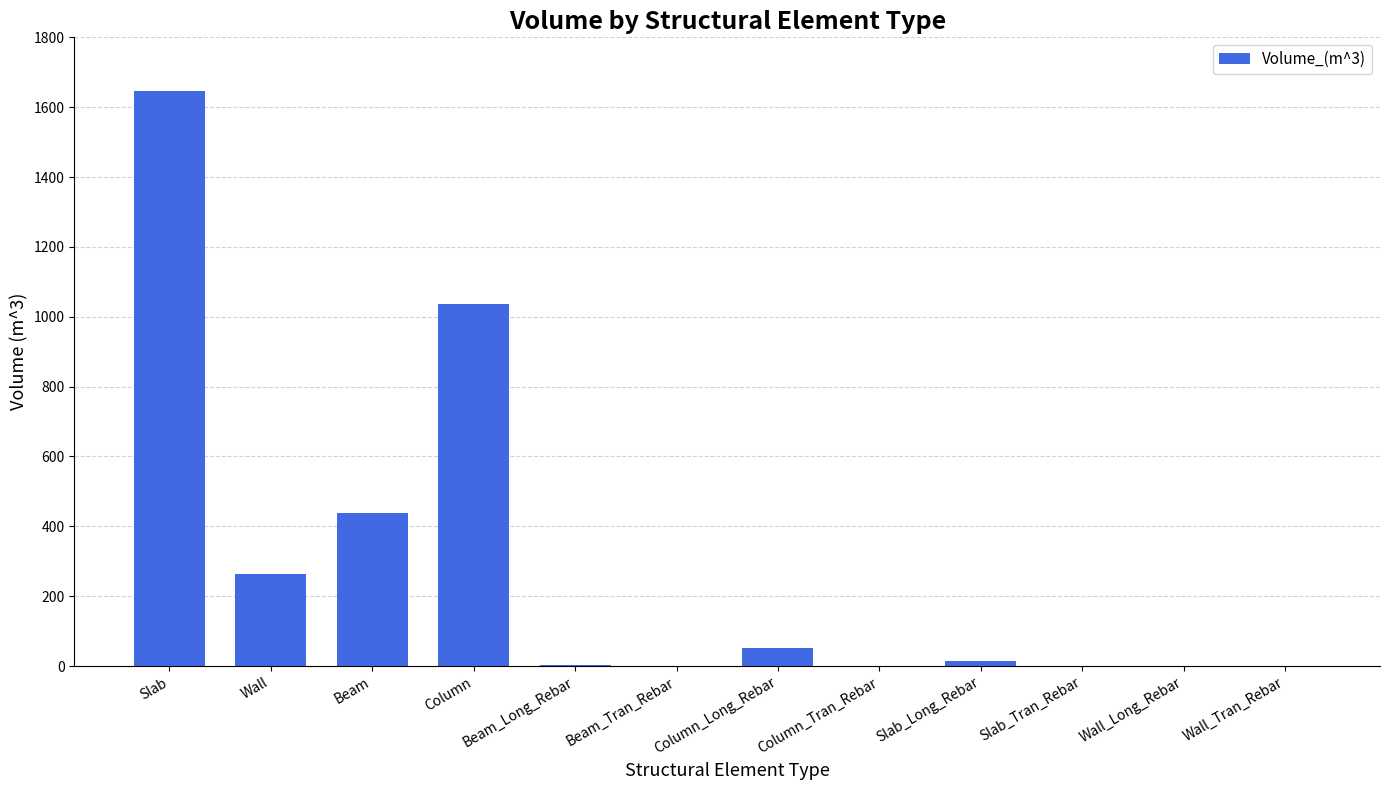

True or false: the data shows 438.9 at Beam.

True